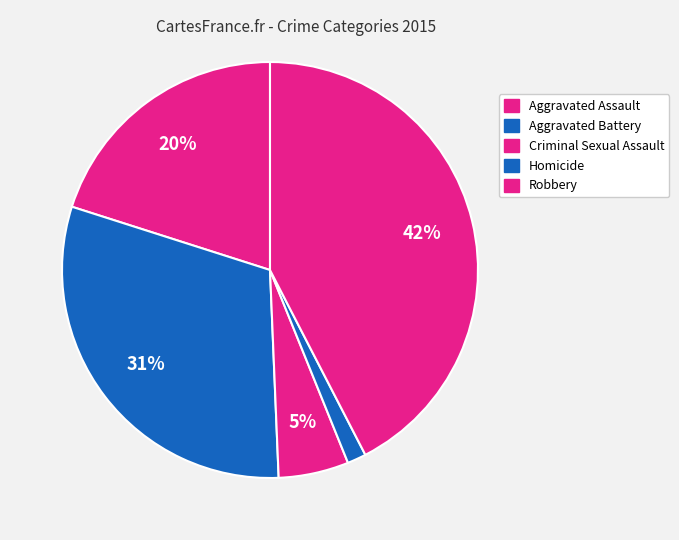

How many segments does this pie chart have?

5